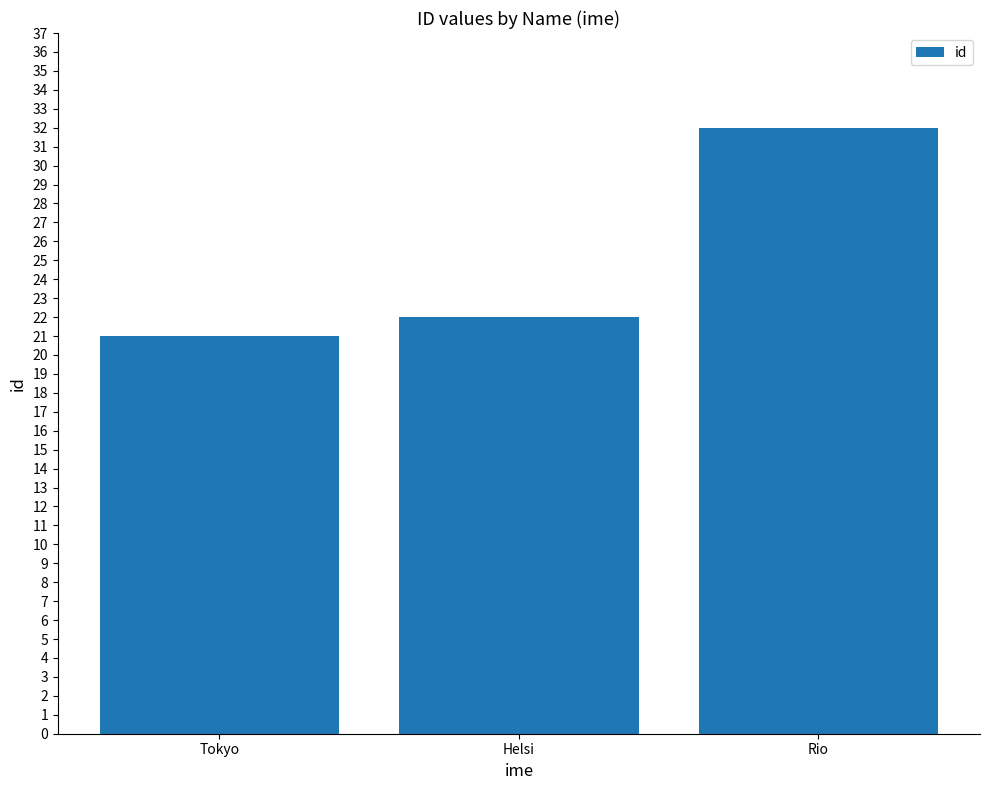

What is the smallest value displayed?

21